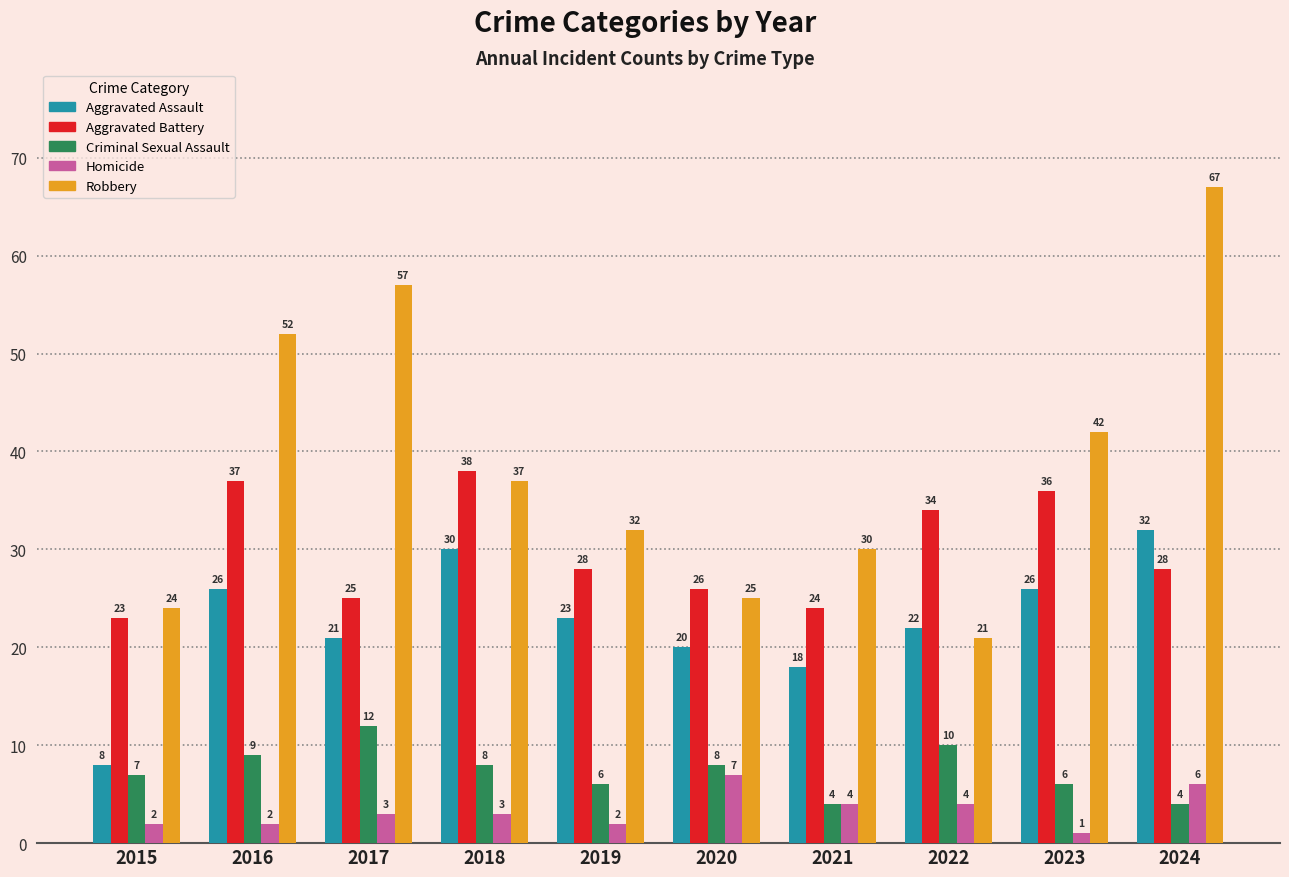

What is the minimum value for Aggravated Assault?

8